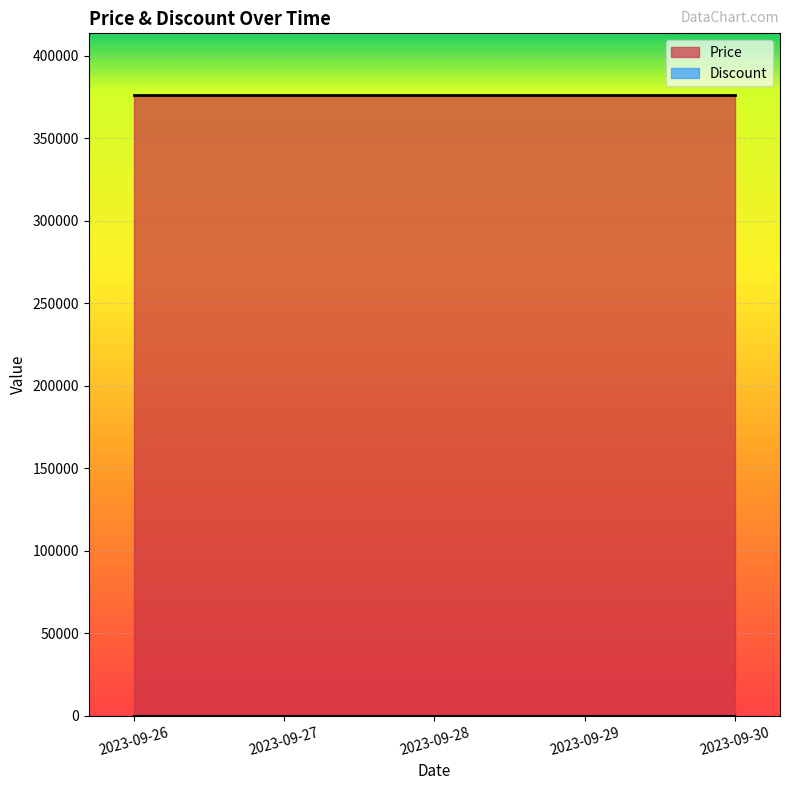

Does the chart display data point markers on the line(s)?

No